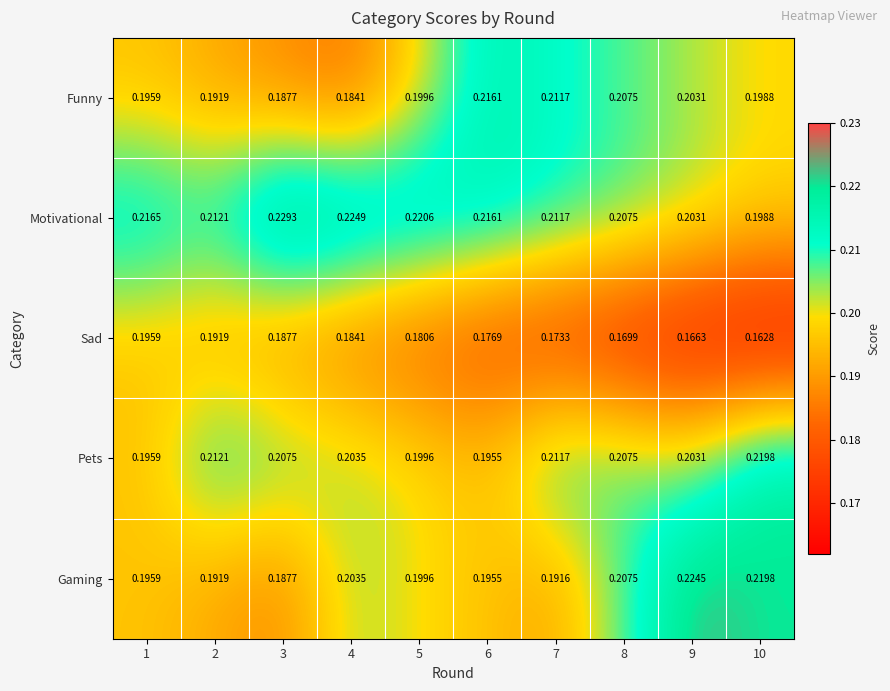

Between 5 and 9, which series saw the biggest shift?

Gaming